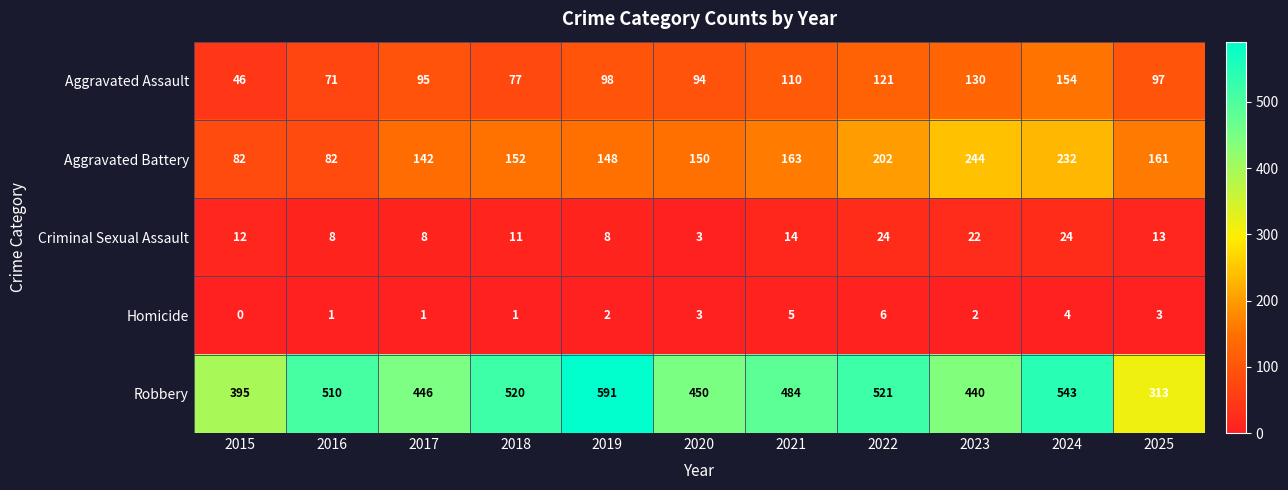

What is the difference between the Homicide values at 2022 and 2016?

5